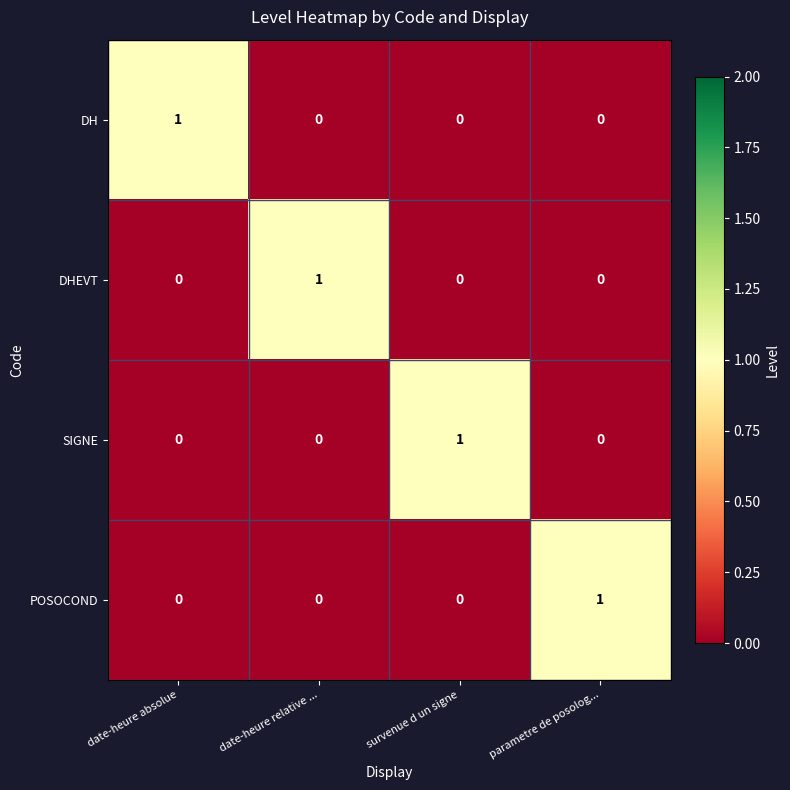

At how many categories does at least one series exceed 0?

4